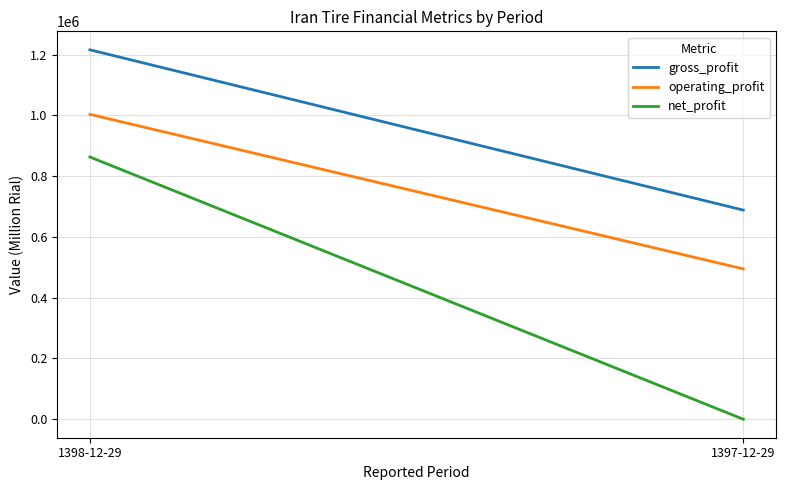

What is the average value of the gross_profit series?

951956